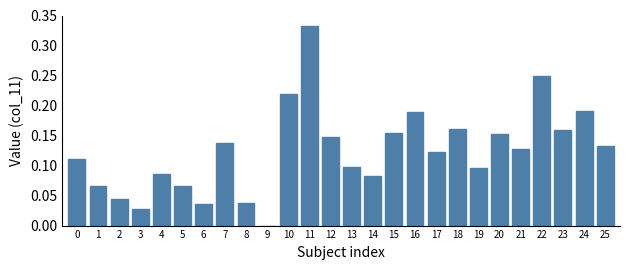

The chart shows a value of 0.0 at 17. True or false?

False